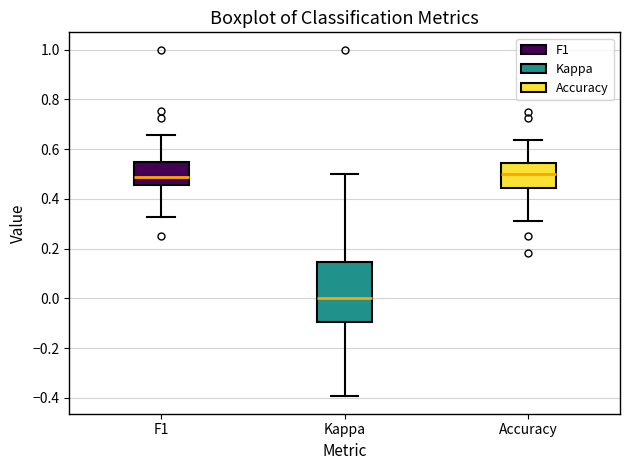

Which box has the lowest median line?

Kappa